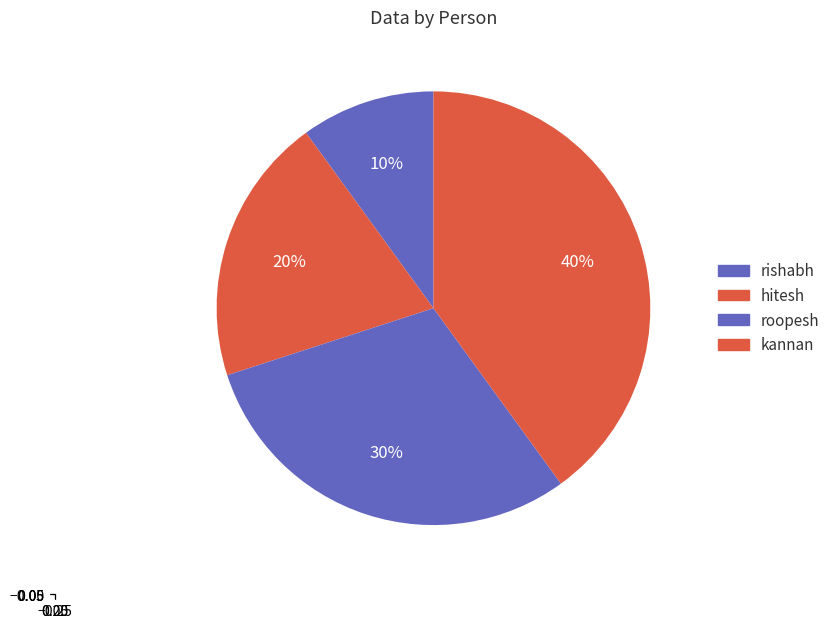

Is it true that roopesh is 30% of the pie?

True